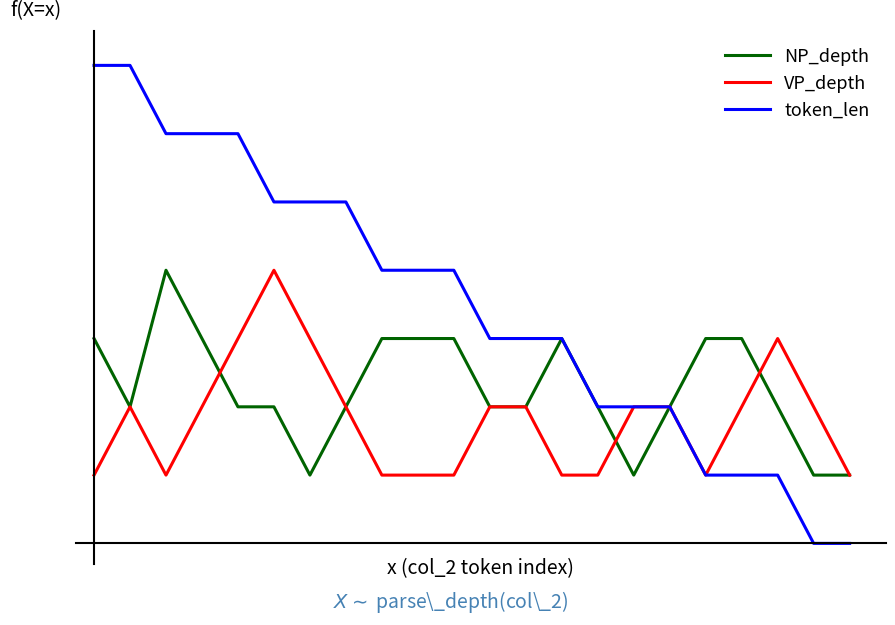

What are all the series names shown in the legend?

NP_depth, VP_depth, token_len